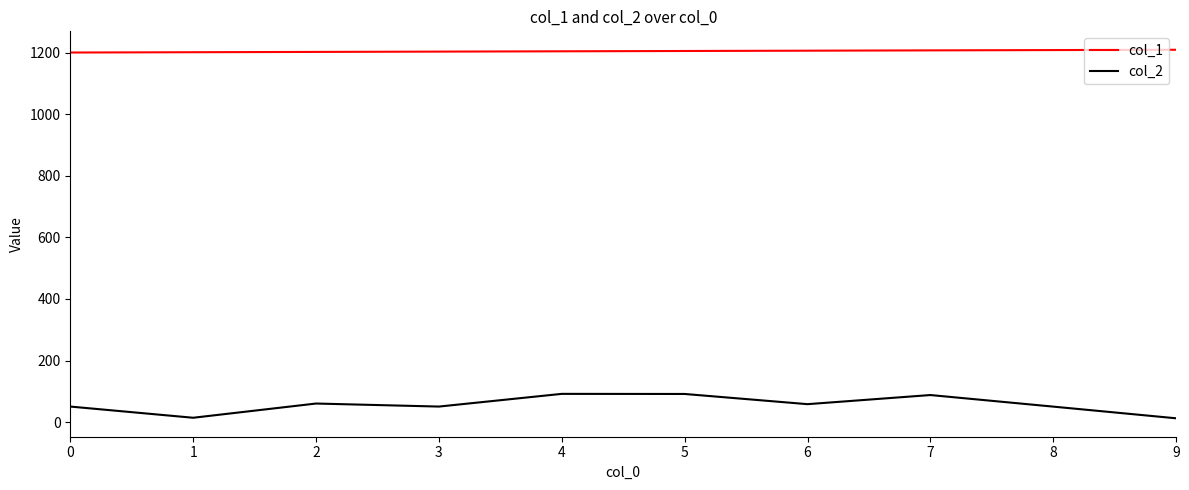

List the series in order of their peak value, lowest first.

col_2, col_1